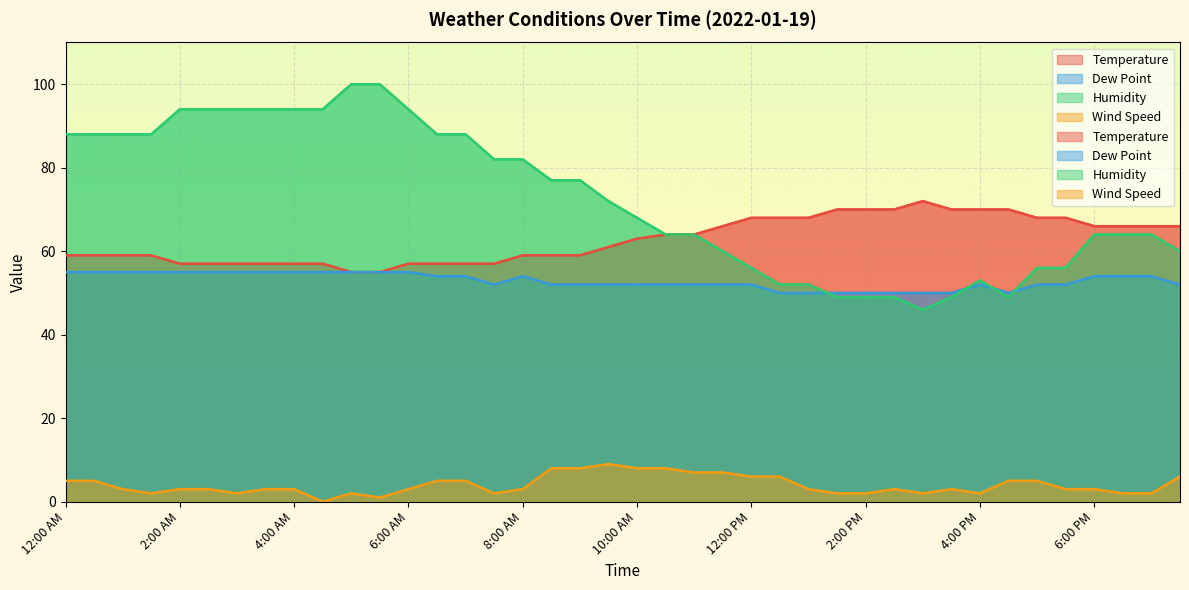

Which series changed the most between 10:00 AM and 12:30 PM?

Humidity